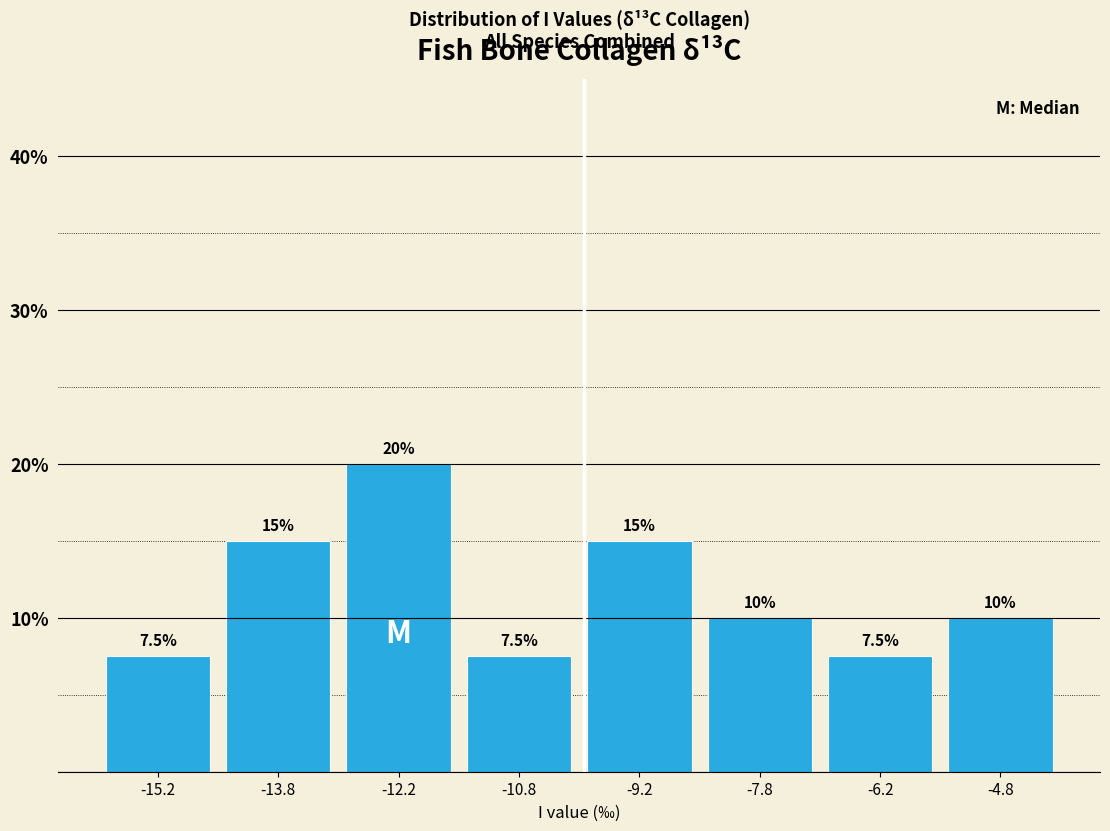

Reading left to right, list every bar in this chart as the range it spans on the x-axis followed by its height. The bar edges are not printed on the chart, so give them approximately, as read against the axis.

-16.0 to -14.5: 7.5
-14.5 to -13.0: 15.0
-13.0 to -11.5: 20.0
-11.5 to -10.0: 7.5
-10.0 to -8.5: 15.0
-8.5 to -7.0: 10.0
-7.0 to -5.5: 7.5
-5.5 to -4.0: 10.0